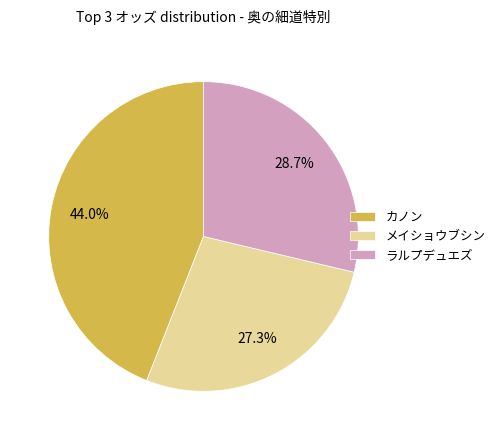

What is the total percentage of カノン and メイショウブシン?

71.3%